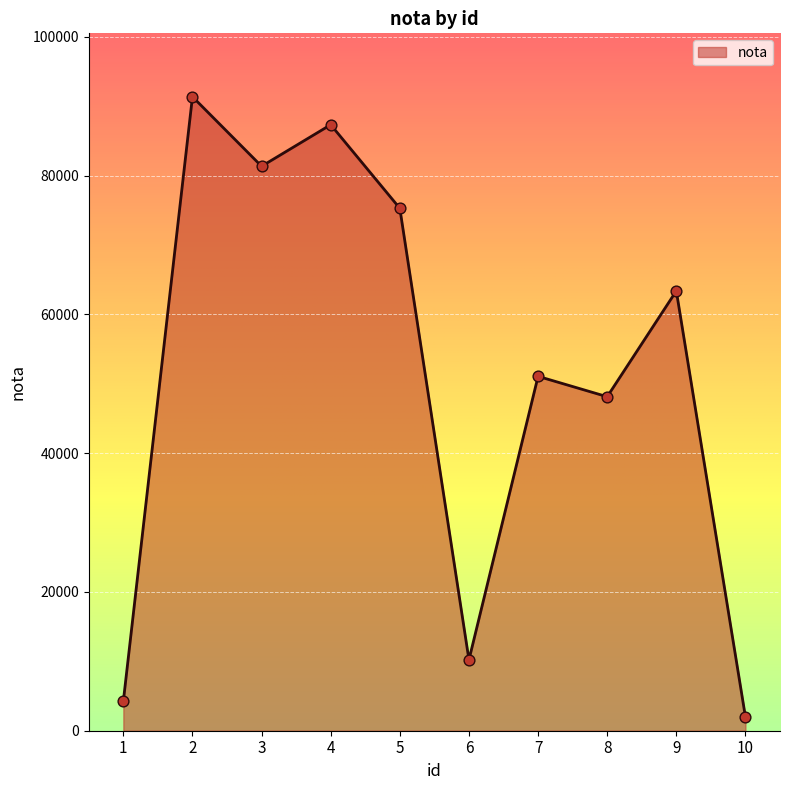

Between 10 and 8, which is larger?

8